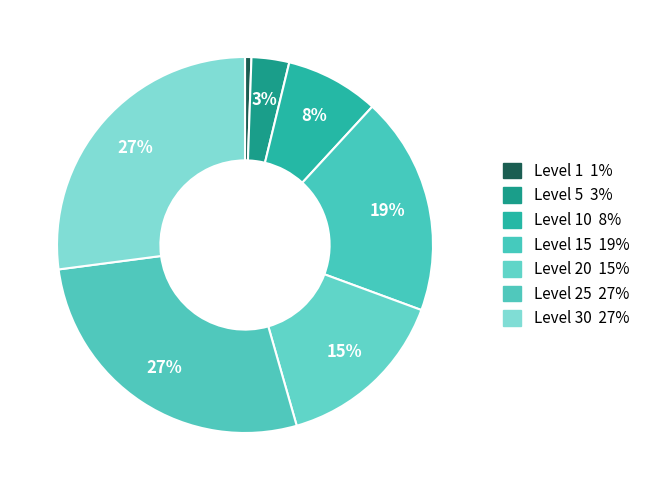

Count the number of slices in the pie.

7